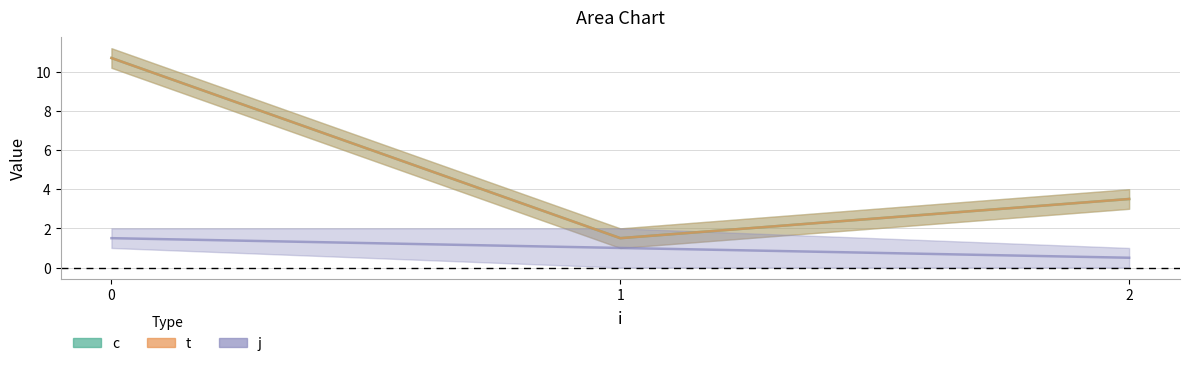

What is the value of the t point at the 1st from the left?

10.7